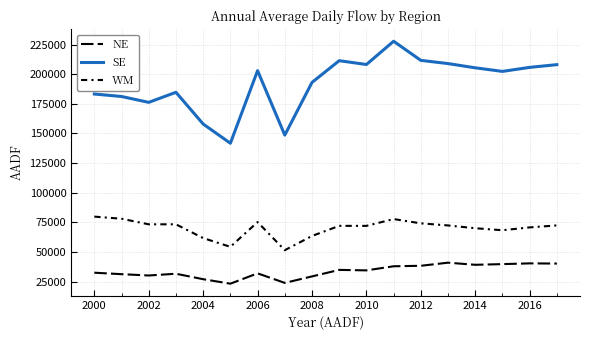

How many lines are shown in the chart?

3